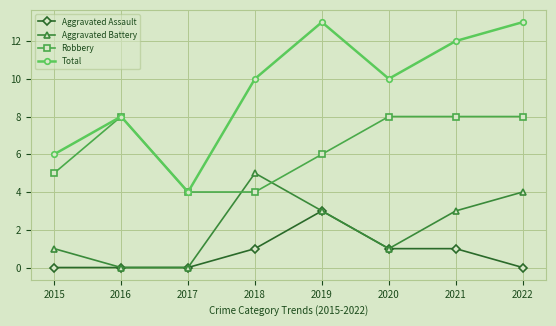

At which category does Total reach its first local peak?

2016